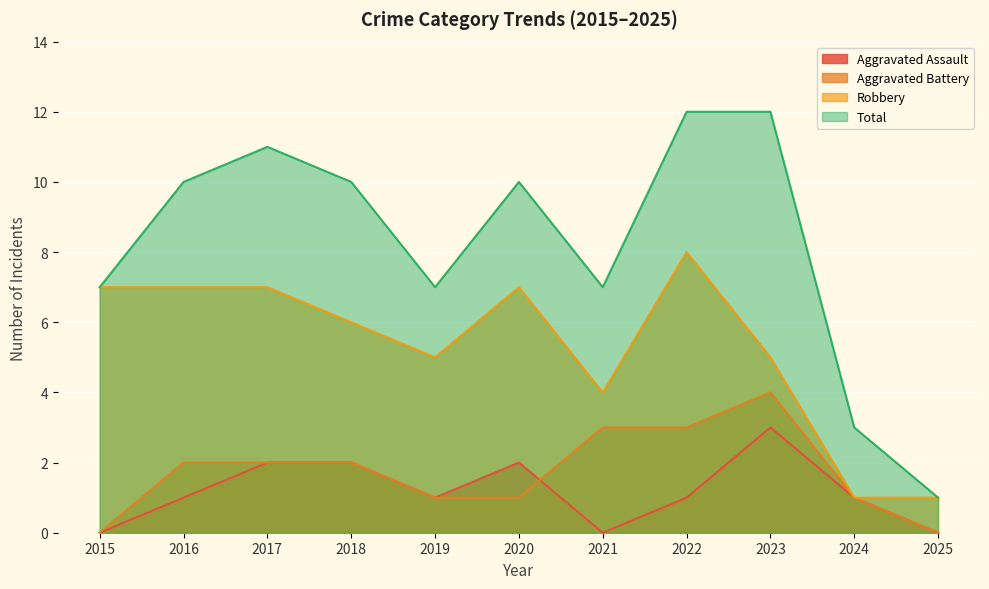

Reading left to right, list all the values displayed in this chart.

Aggravated Assault: 2015=0	2016=1	2017=2	2018=2	2019=1	2020=2	2021=0	2022=1	2023=3	2024=1	2025=0
Aggravated Battery: 2015=0	2016=2	2017=2	2018=2	2019=1	2020=1	2021=3	2022=3	2023=4	2024=1	2025=0
Robbery: 2015=7	2016=7	2017=7	2018=6	2019=5	2020=7	2021=4	2022=8	2023=5	2024=1	2025=1
Total: 2015=7	2016=10	2017=11	2018=10	2019=7	2020=10	2021=7	2022=12	2023=12	2024=3	2025=1